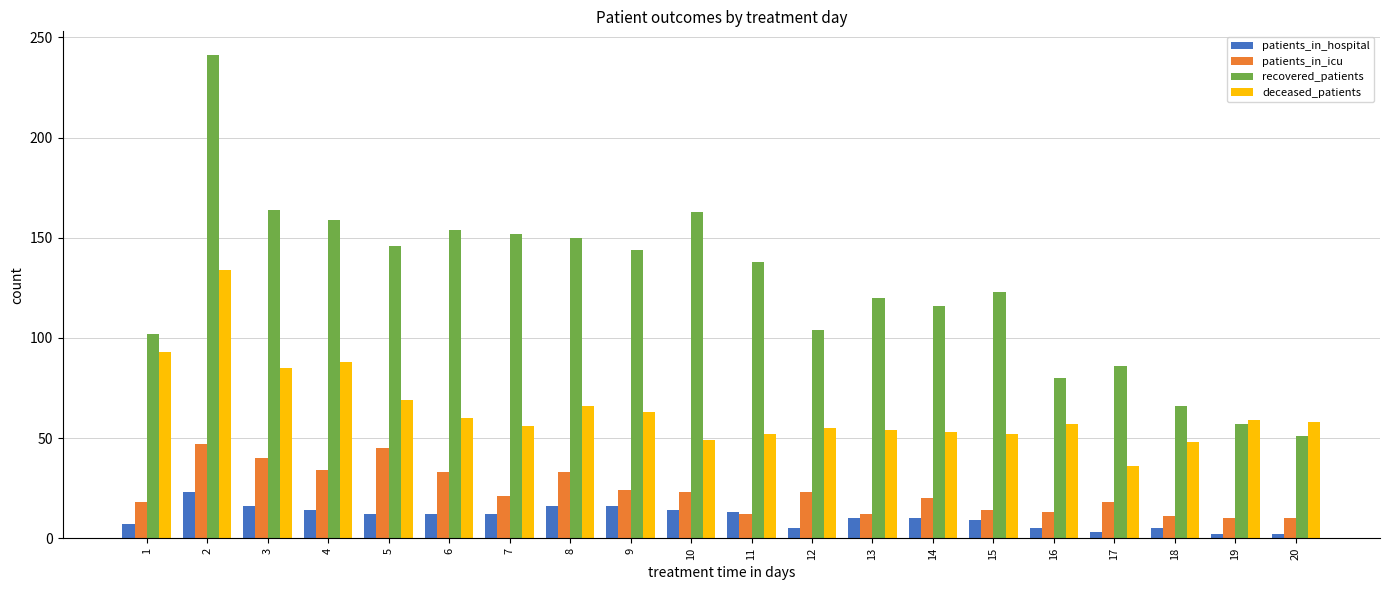

What are all the series names shown in the legend?

patients_in_hospital, patients_in_icu, recovered_patients, deceased_patients